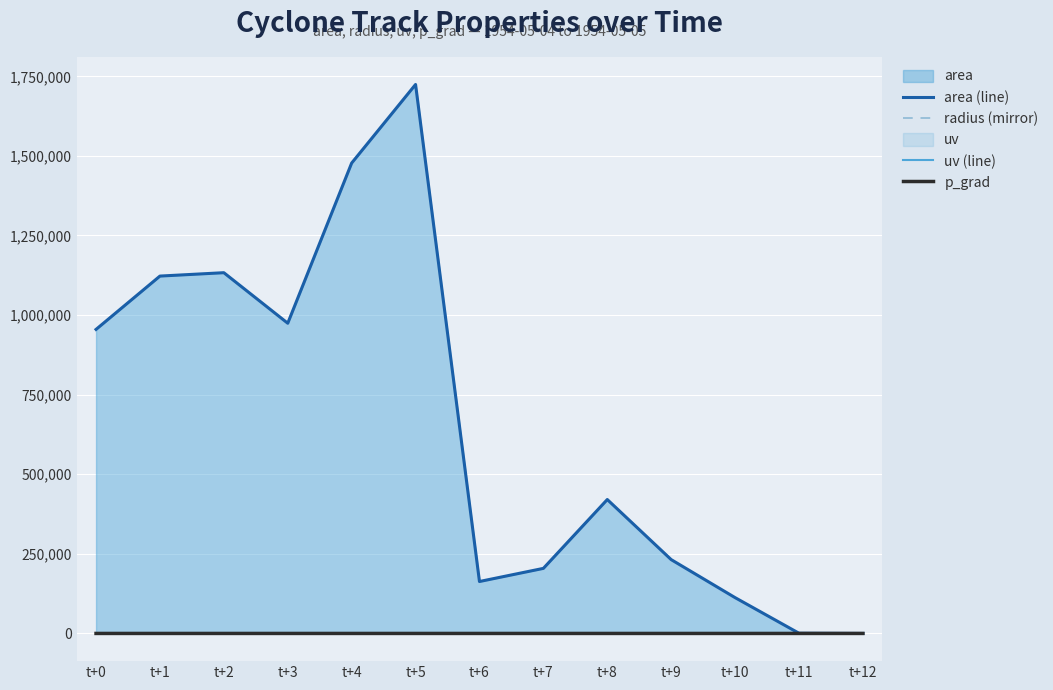

How many lines are shown in the chart?

4